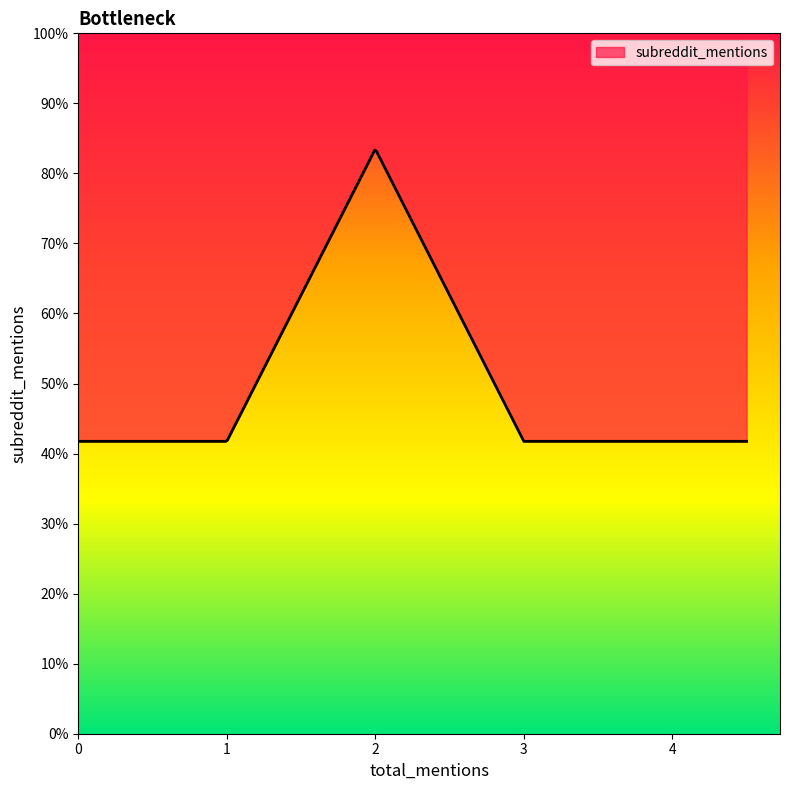

Which has a higher value, 1 or 3?

1